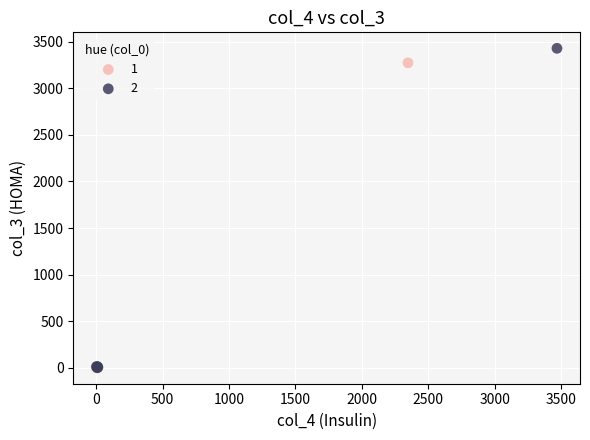

What are all the series names shown in the legend?

1, 2